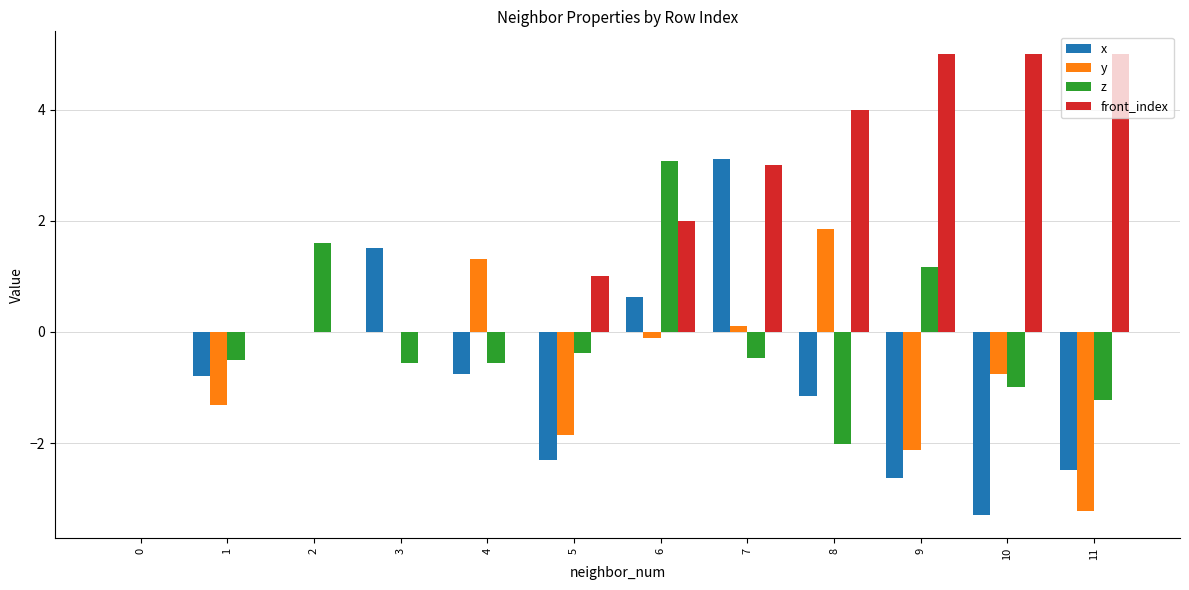

Which series changed the most between 3 and 9?

front_index